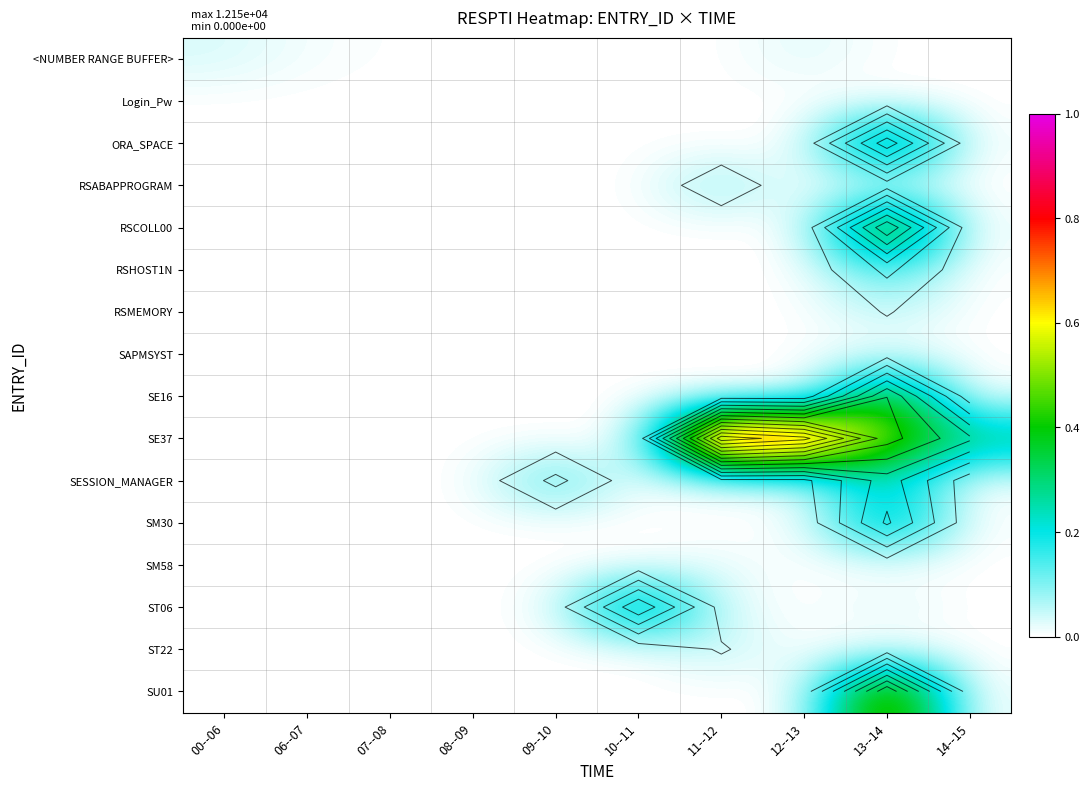

Which category has the highest value across all series?

11--12